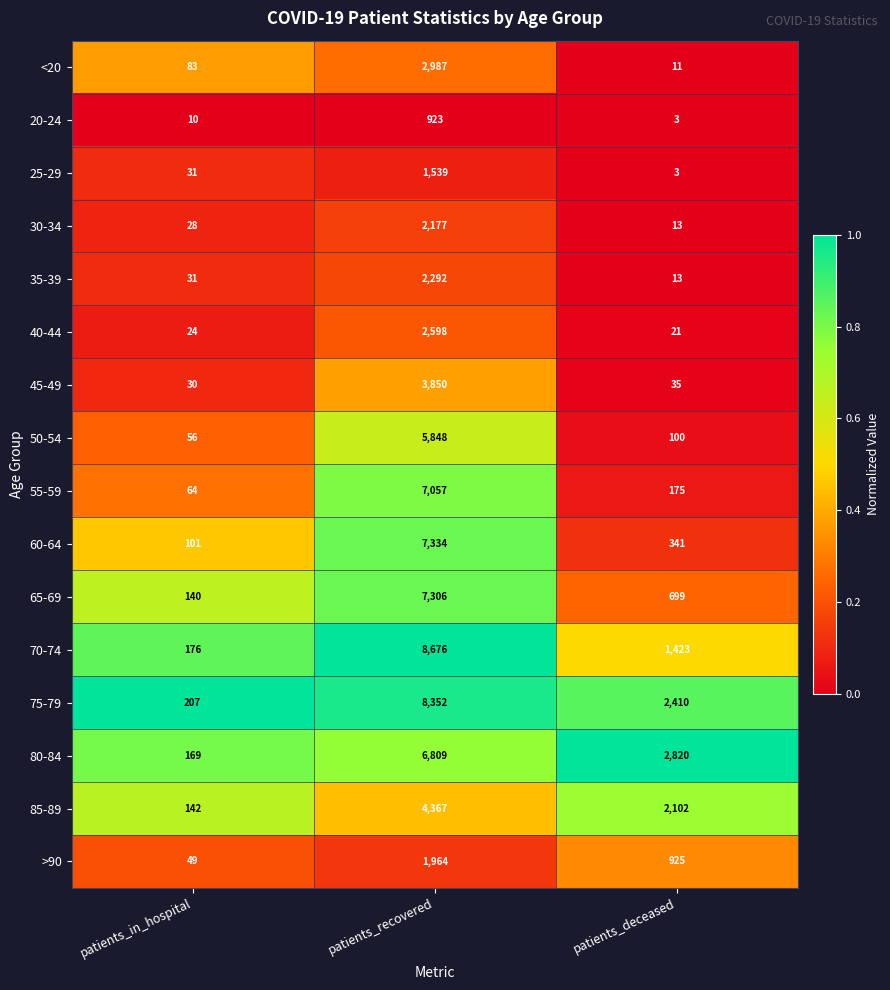

Which series has the widest spread of values?

70-74